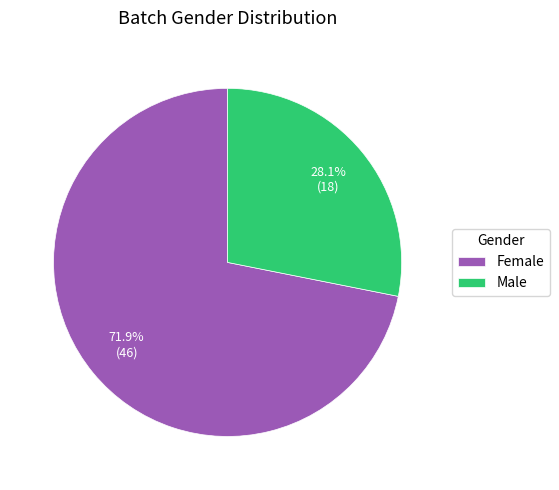

What is the total percentage of Male and Female?

100.0%